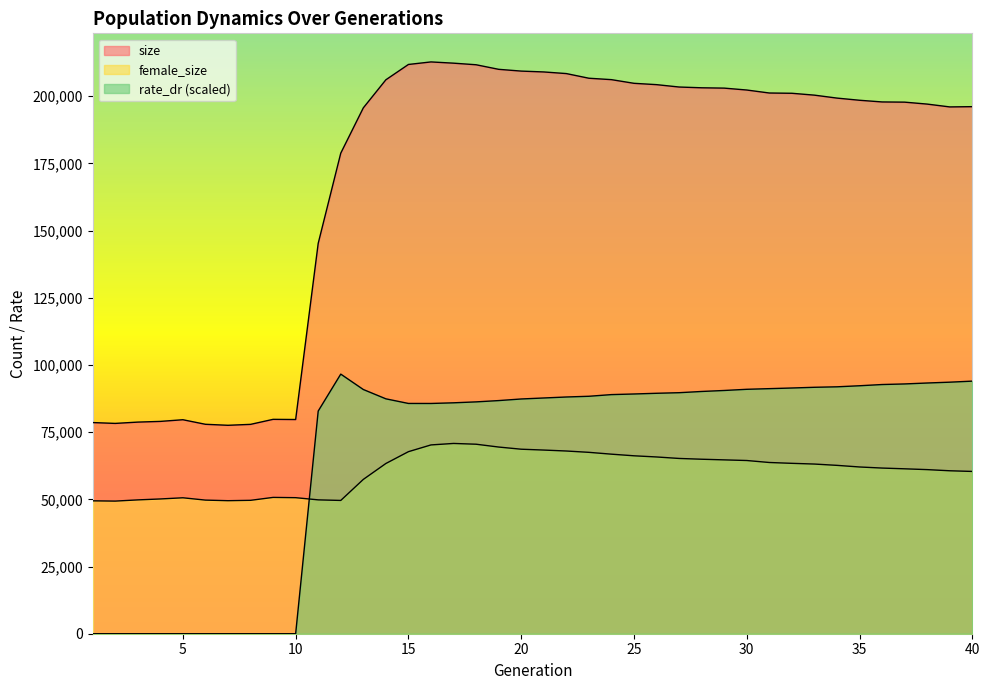

Reading right to left, list all the values displayed in this chart.

size: 196105.0	196006.0	197059.0	197783.0	197857.0	198484.0	199290.0	200387.0	201083.0	201182.0	202295.0	203001.0	203126.0	203411.0	204294.0	204791.0	206155.0	206681.0	208414.0	209019.0	209336.0	209997.0	211694.0	212287.0	212749.0	211803.0	206102.0	195659.0	178806.0	145248.0	79695.0	79763.0	77894.0	77549.0	77923.0	79618.0	78997.0	78737.0	78251.0	78564.0
female_size: 60381.0	60629.0	61057.0	61358.0	61636.0	62040.0	62642.0	63128.0	63396.0	63709.0	64445.0	64683.0	64923.0	65213.0	65766.0	66201.0	66806.0	67488.0	67982.0	68335.0	68651.0	69457.0	70509.0	70795.0	70246.0	67734.0	63337.0	57418.0	49589.0	49804.0	50616.0	50718.0	49633.0	49496.0	49716.0	50579.0	50141.0	49794.0	49346.0	49445.0
rate_dr: 93982.1	93592.5	93283.8	92934.5	92717.3	92260.1	91867.6	91691.0	91424.2	91182.9	90943.0	90503.4	90134.1	89676.9	89460.5	89197.8	88968.4	88348.1	88078.7	87711.3	87341.5	86744.4	86261.8	85914.6	85670.2	85678.1	87397.5	90862.5	96591.2	82849.4	0.0	0.0	0.0	0.0	0.0	0.0	0.0	0.0	0.0	0.0